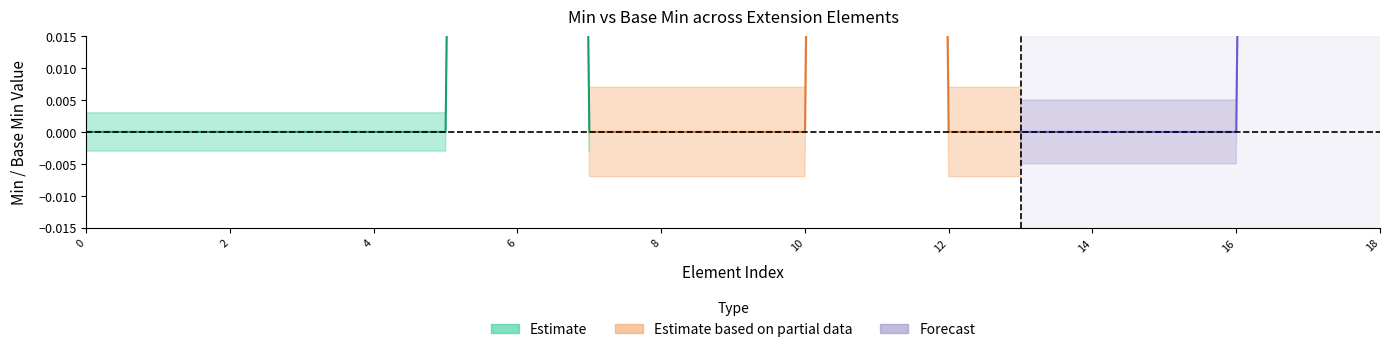

True or false: base_min_estimate and min_vals intersect in this chart.

False